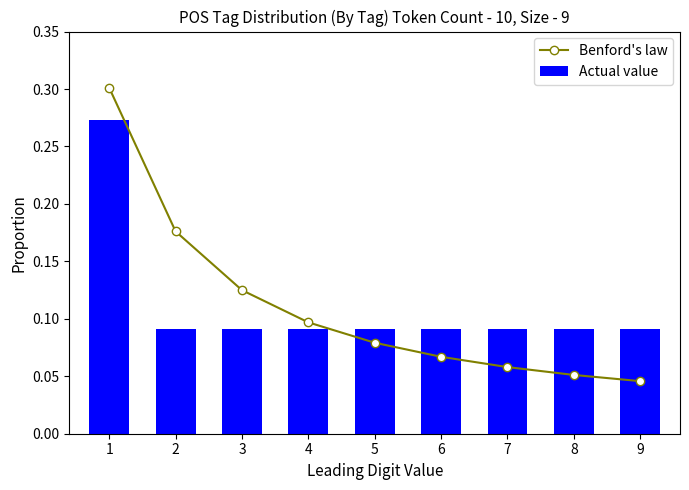

Reading right to left, list all the values displayed in this chart.

Benford's law: 9=0.0	8=0.1	7=0.1	6=0.1	5=0.1	4=0.1	3=0.1	2=0.2	1=0.3
Actual value: 9=0.1	8=0.1	7=0.1	6=0.1	5=0.1	4=0.1	3=0.1	2=0.1	1=0.3